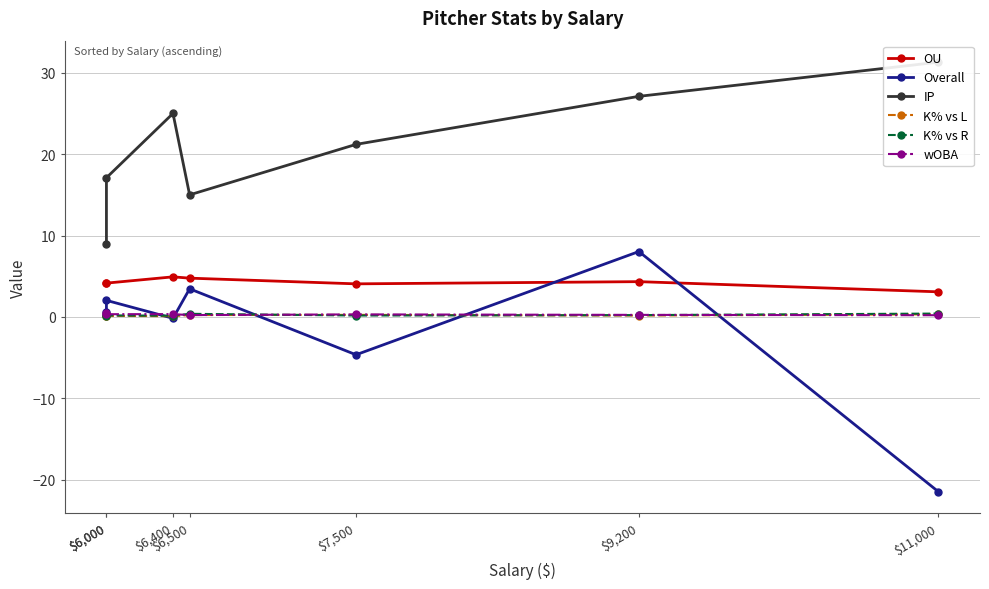

Which series has the largest total across all categories?

IP